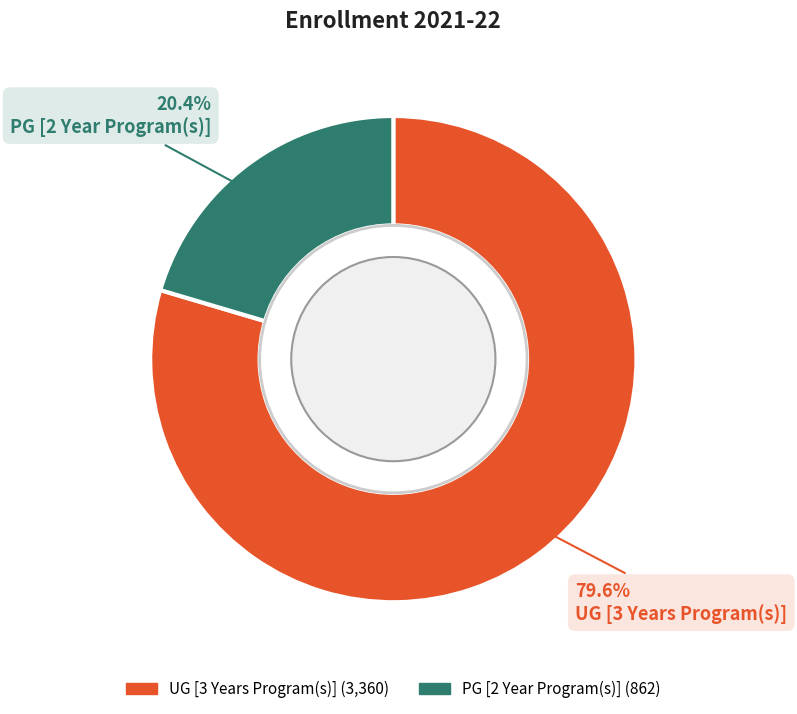

To the nearest percent, what percentage of the pie is UG [3 Years Program(s)]?

80%